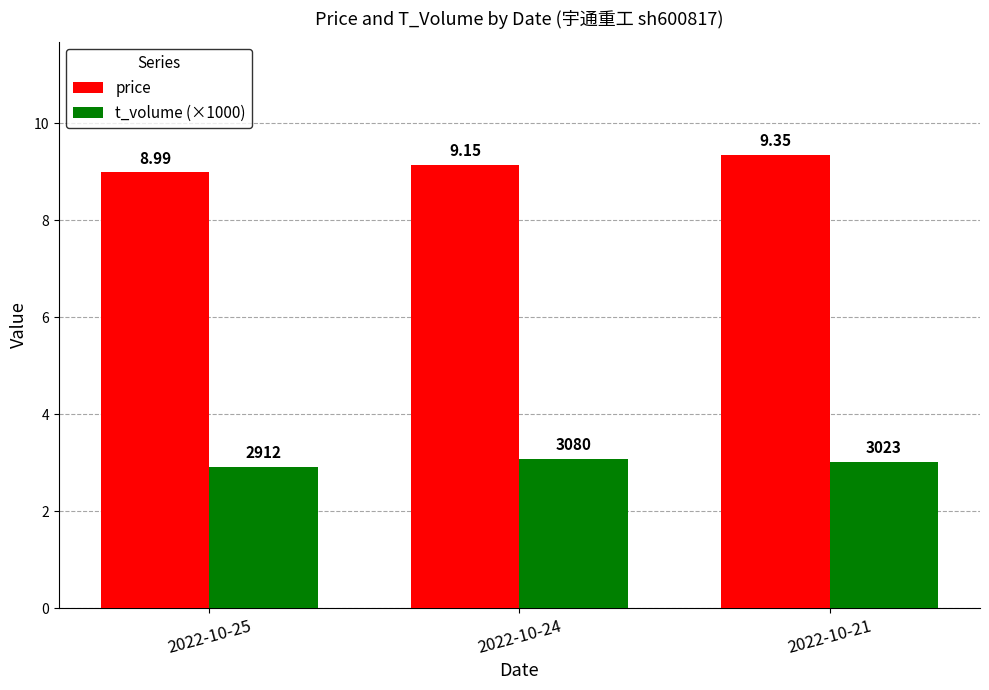

Count the t_volume (×1000) values in the range 2 to 3.

1